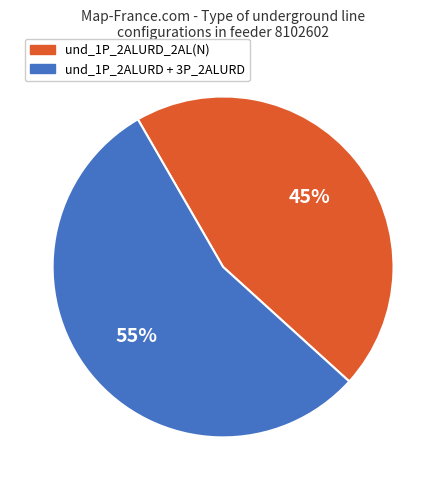

To the nearest percent, what is the difference between the largest and smallest slice percentages?

10%